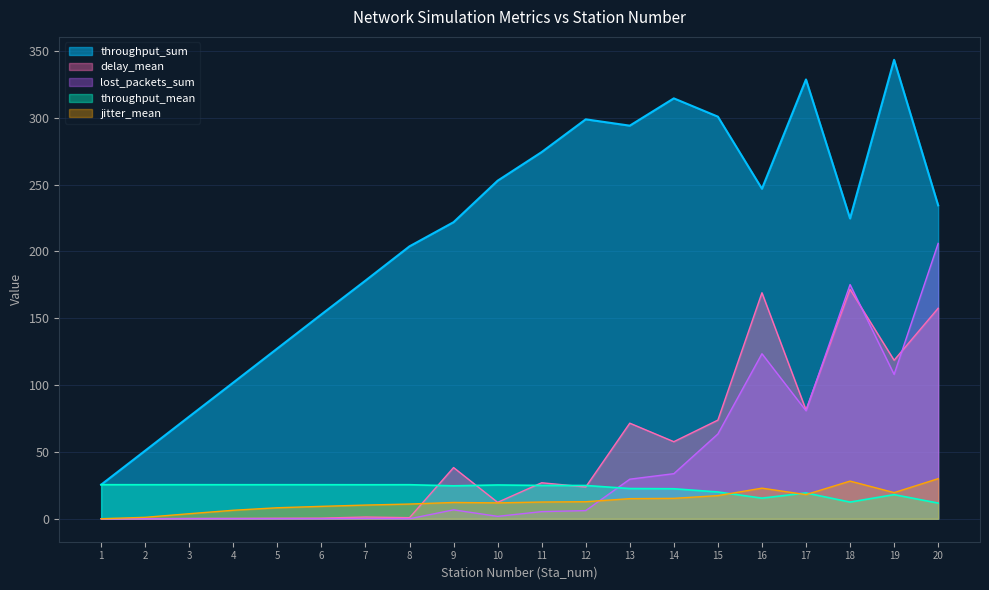

What is the sum of all throughput_mean values?

445.7